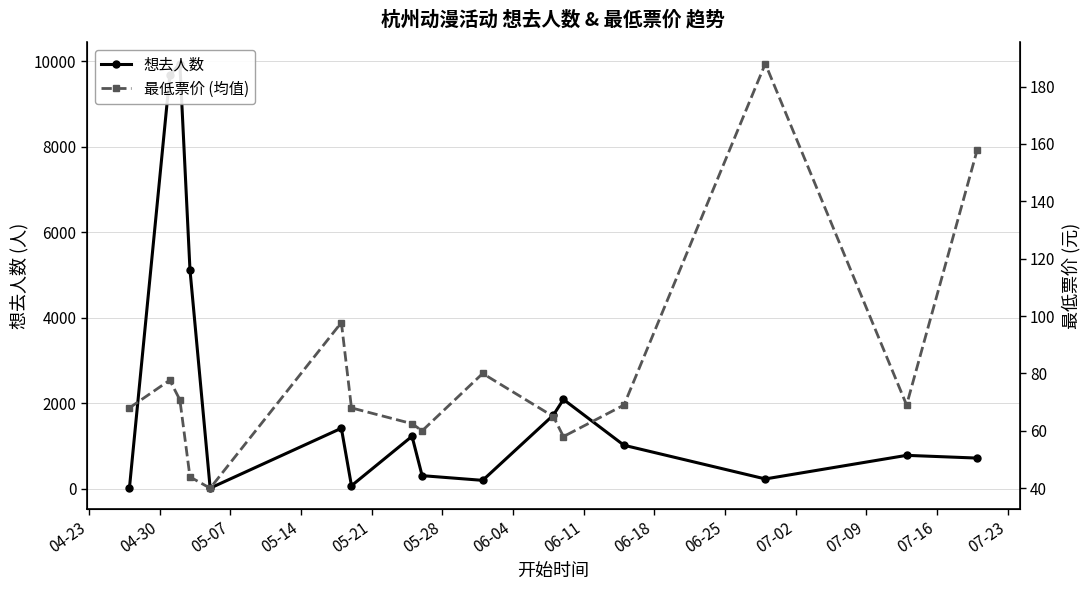

What is the difference between the second highest and second lowest values in the 想去人数 series?

9657.0